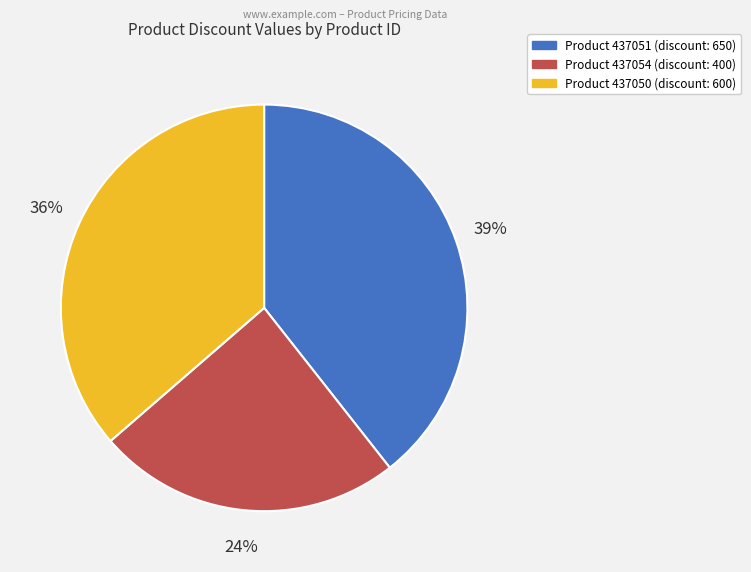

Count the number of slices in the pie.

3